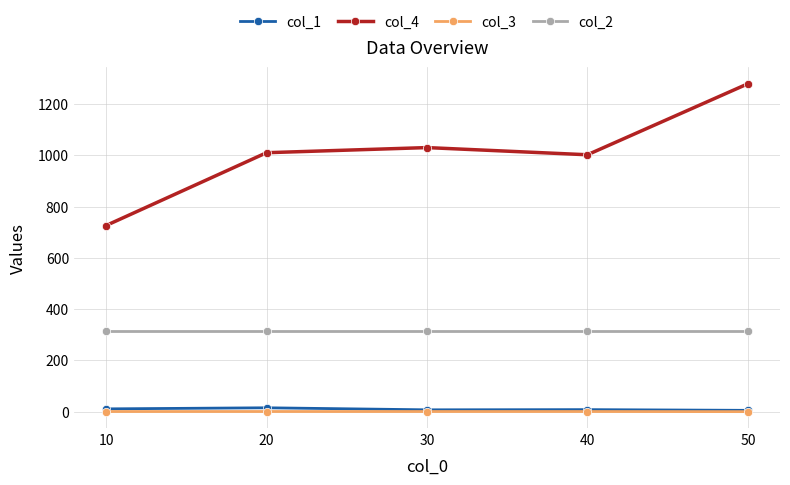

What is the difference between the maximum and minimum values in the col_4 series?

553.0